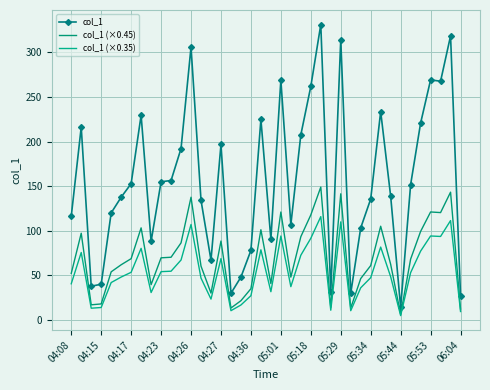

True or false: col_1 (×0.45) and col_1 intersect in this chart.

False